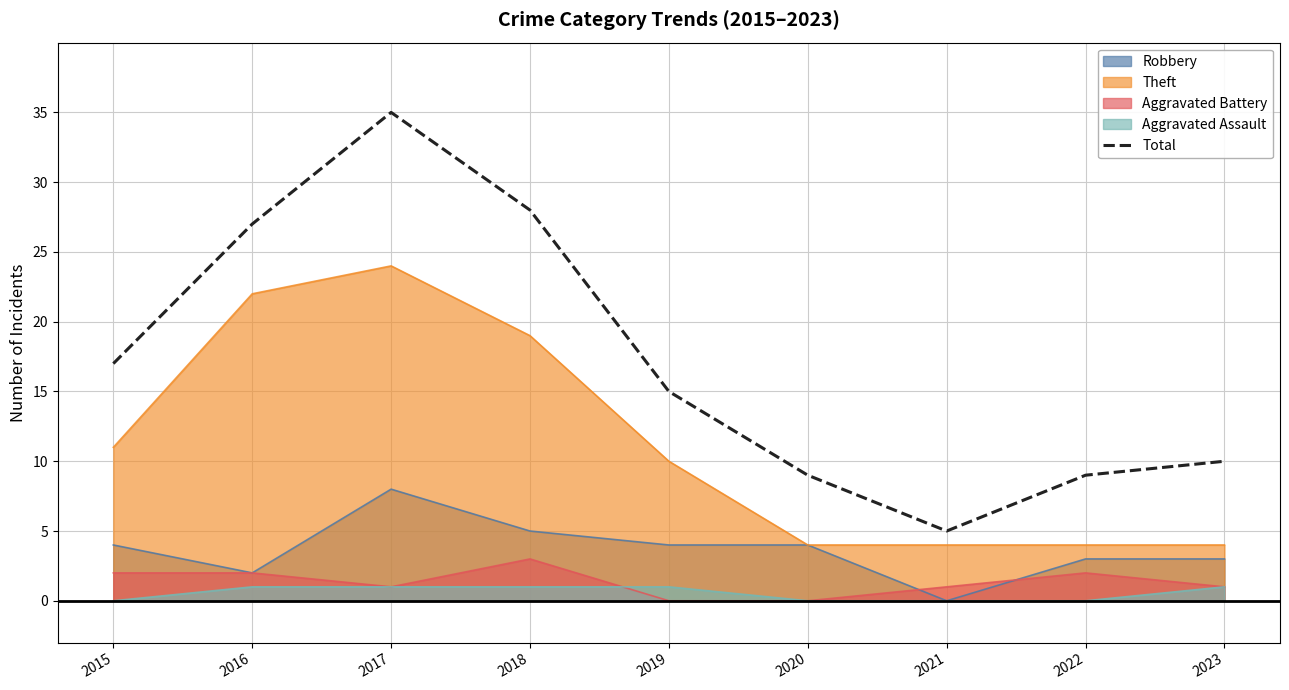

How many lines are shown in the chart?

5